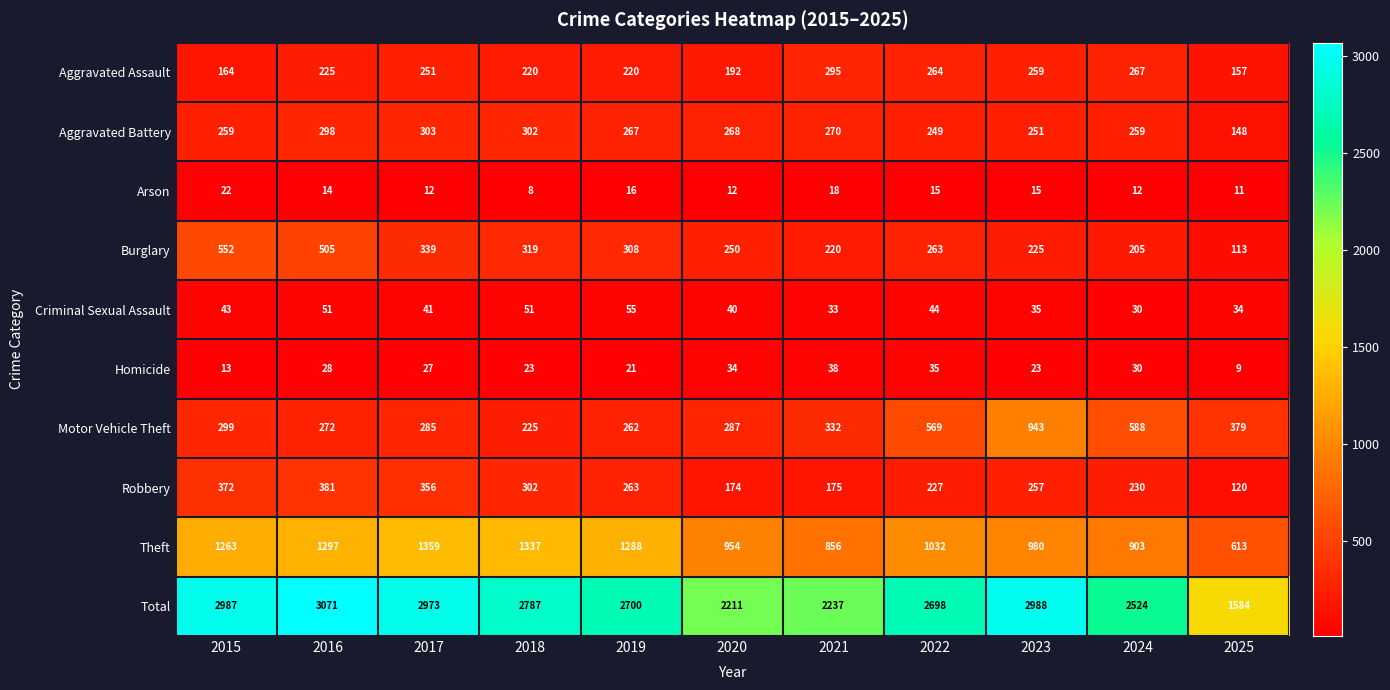

What is the approximate value of Homicide at 2021, to the nearest 10?

40